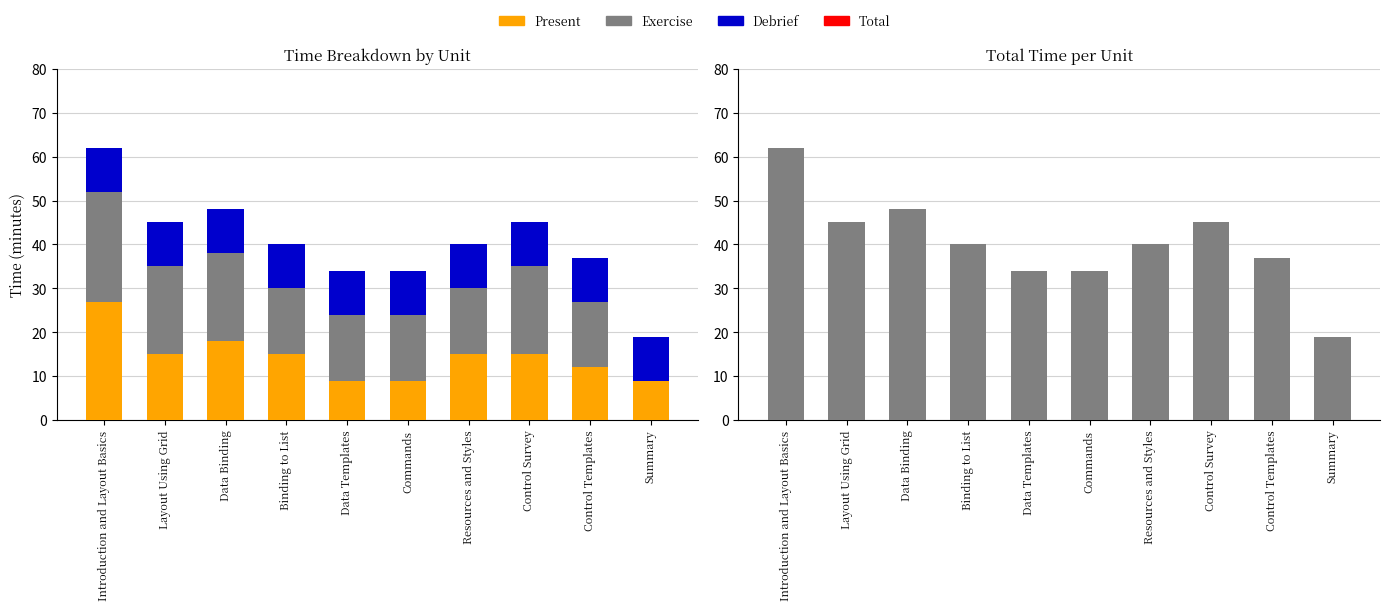

At how many categories does at least one series exceed 51?

1